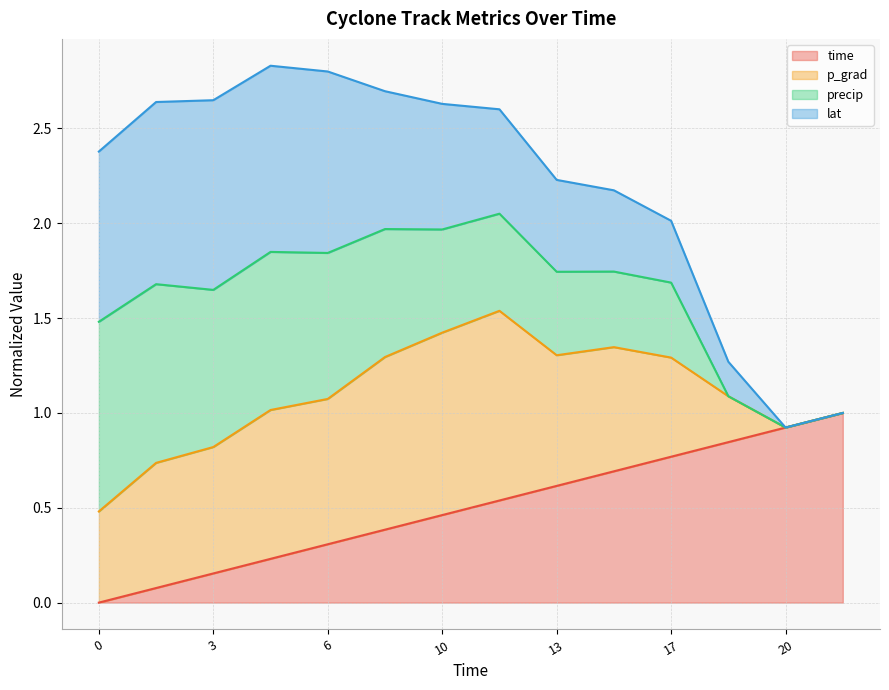

The time series shows 0.2 at 17. True or false?

False